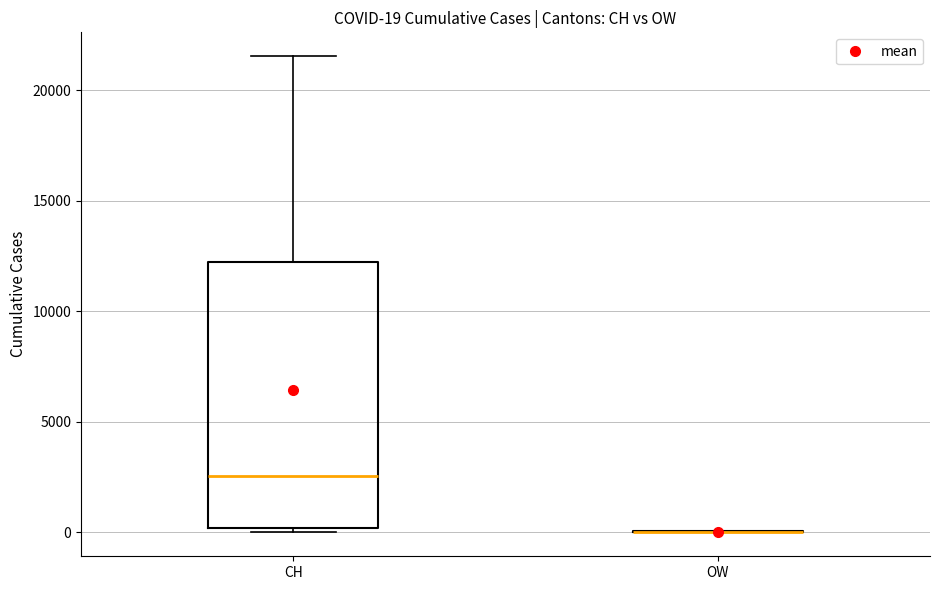

Comparing the boxes themselves (not the whiskers), which one is the tallest?

CH